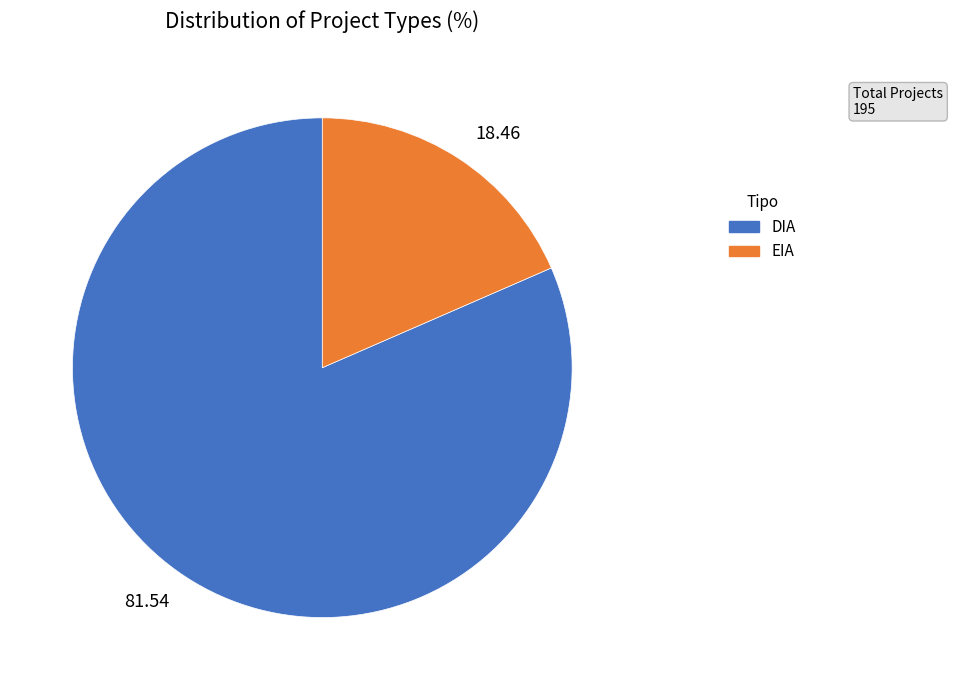

Does any single category account for the majority?

Yes